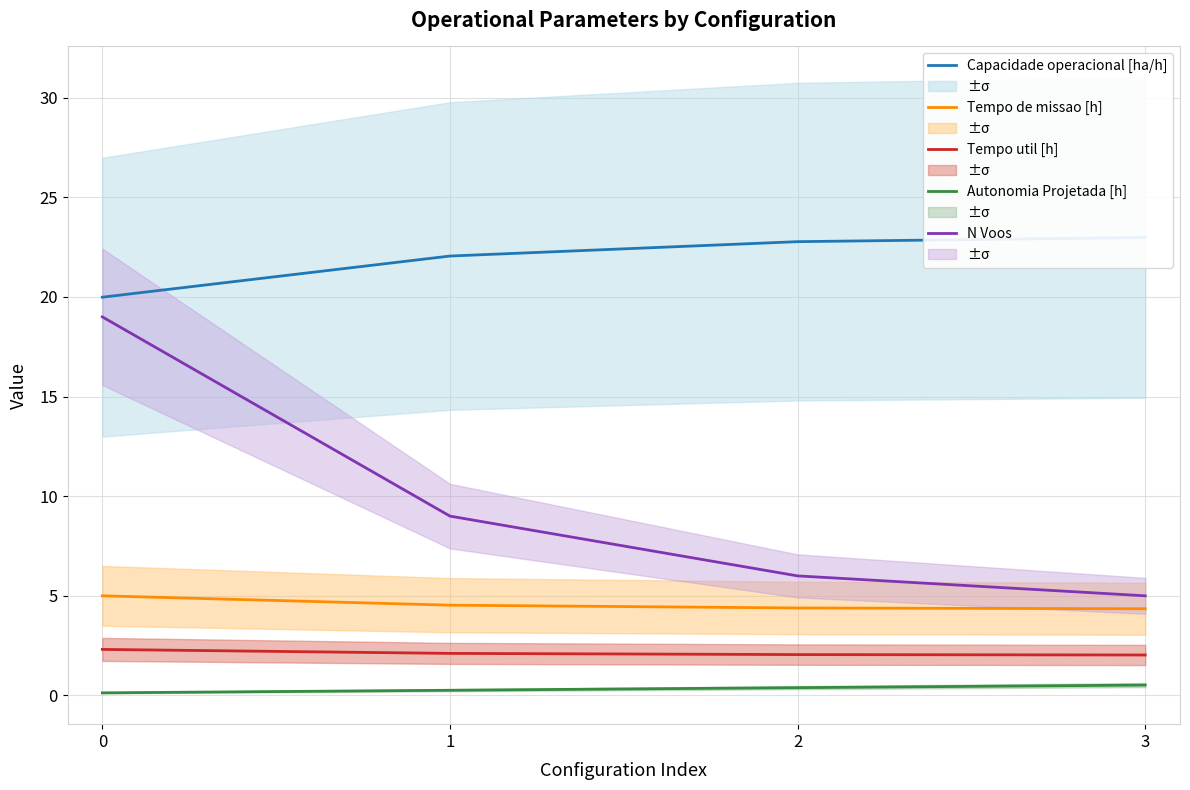

What is the average value of the Tempo de missao [h] series?

4.6